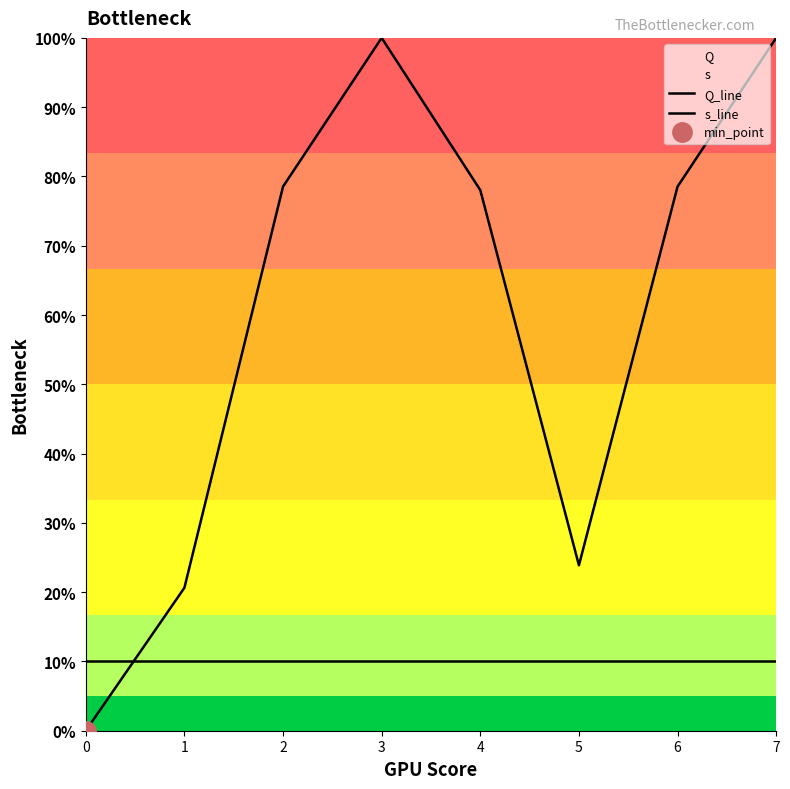

How many lines are shown in the chart?

2